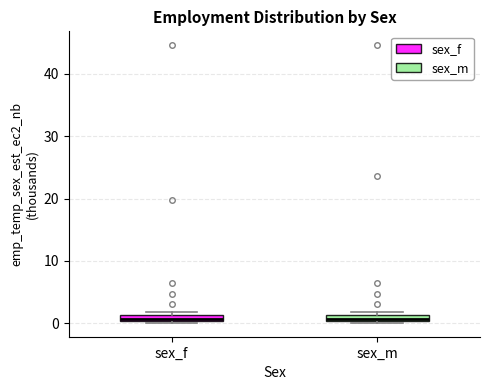

Where is the lower edge of the box for sex_m on the y-axis? The values are not printed on the chart, so give them approximately, as read against the axis.

0